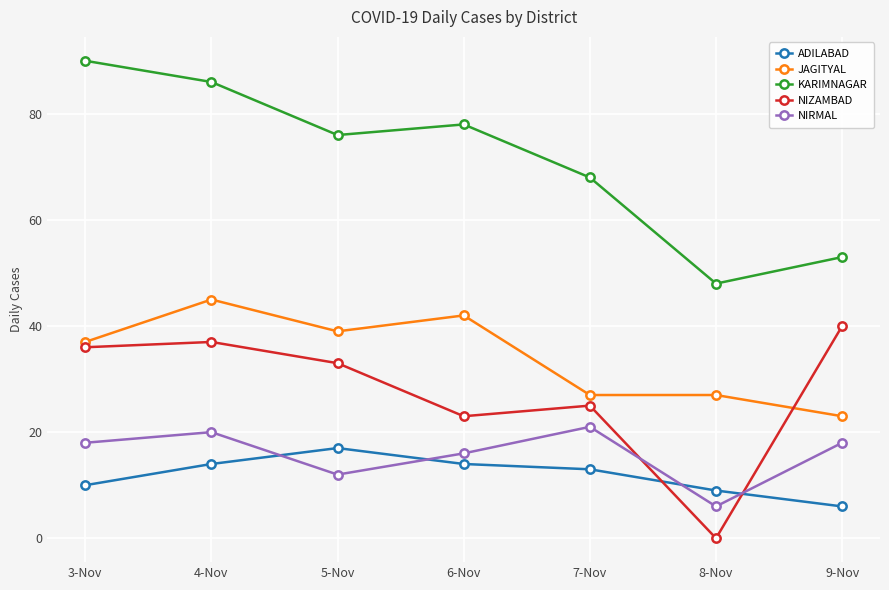

How many data points in NIZAMBAD are less than 33?

3